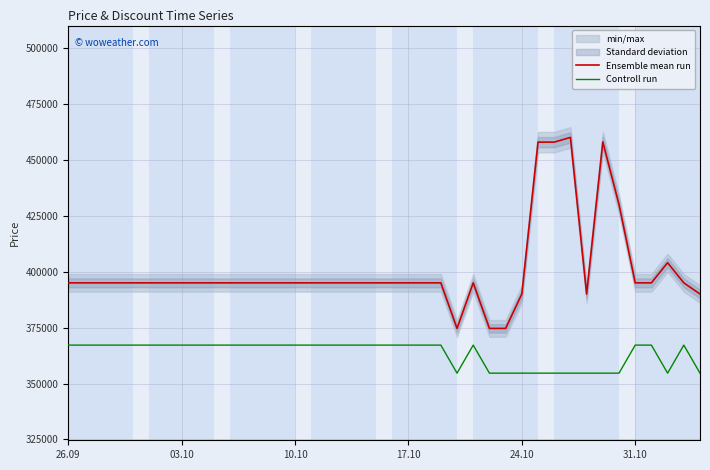

True or false: Ensemble mean run and Controll run cross at least once.

False